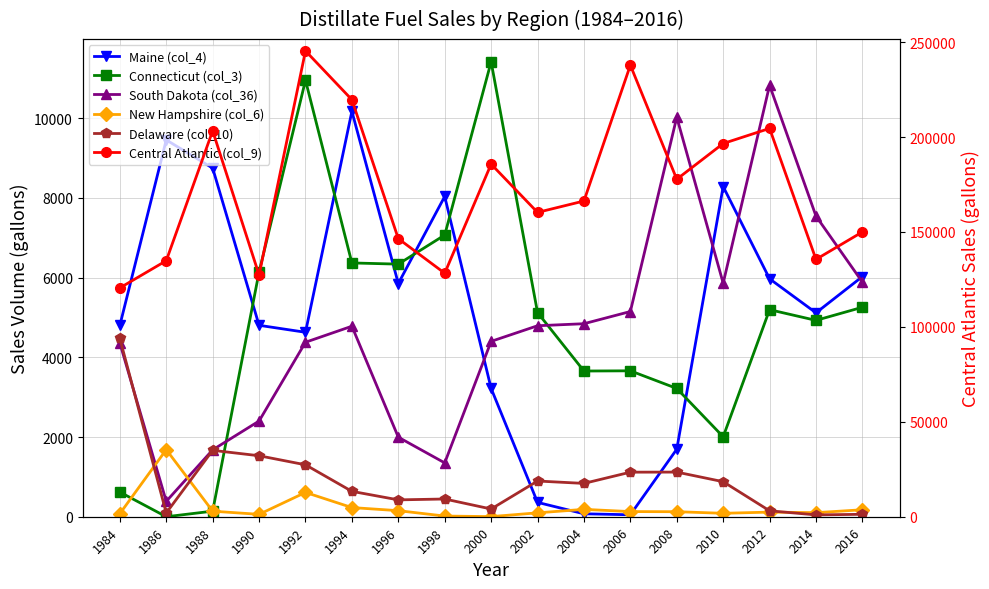

The value of Delaware (col_10) at 2016 is 61. True or false?

True